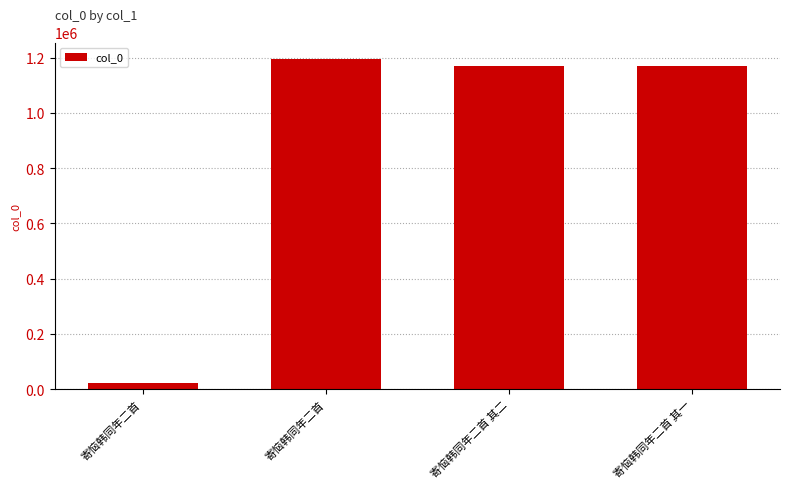

The value at 寄恼韩同年二首 is 2048145. True or false?

False